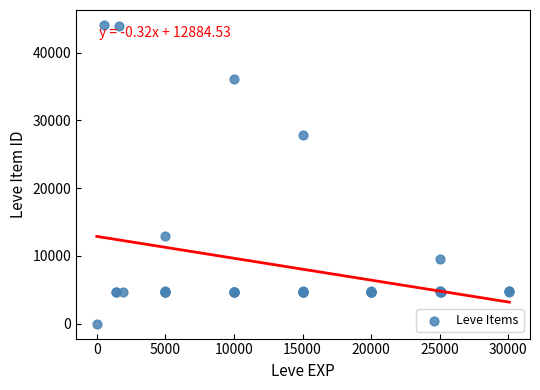

What Y value in the scatter plot is closest to 22050?

27884